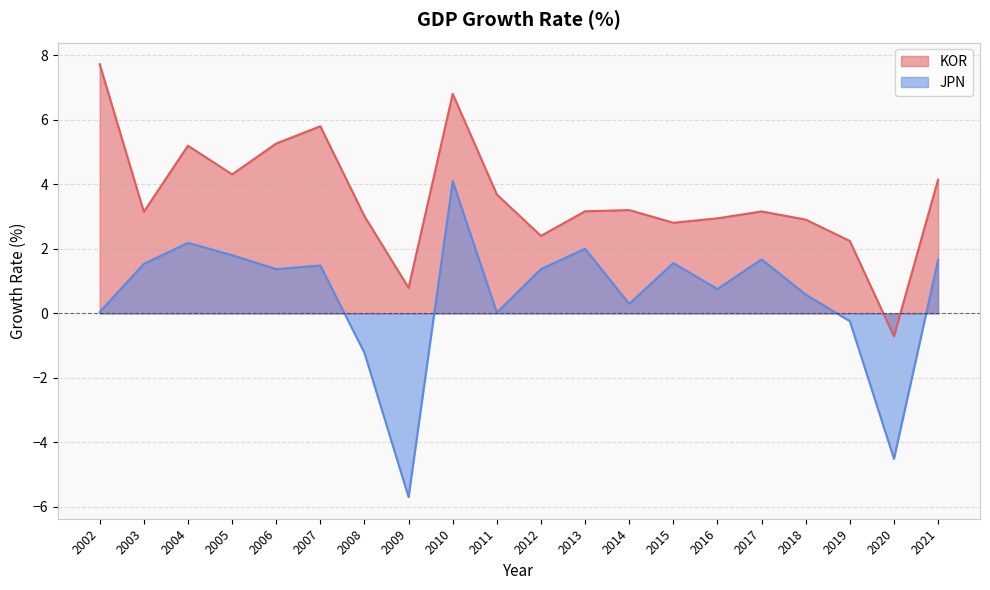

Which has a higher value, 2008 or 2016?

2008